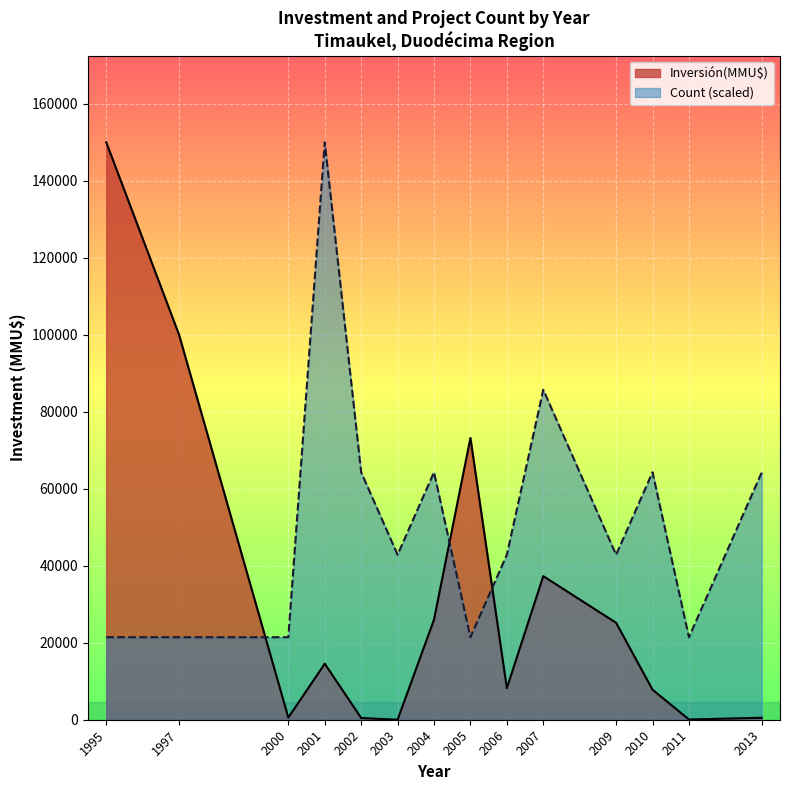

Which series has the largest total across all categories?

Count (scaled)